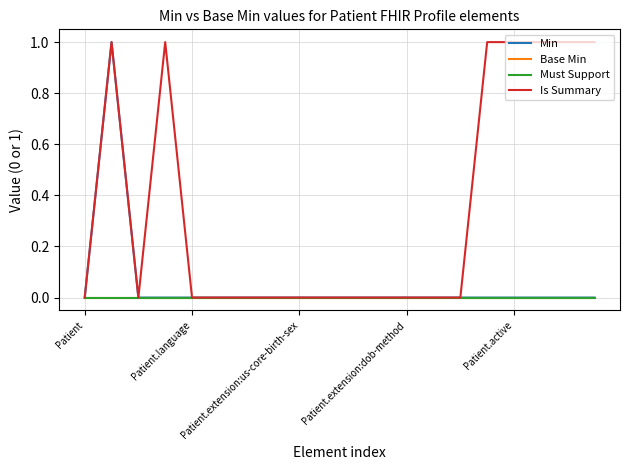

True or false: Min and Must Support intersect in this chart.

False